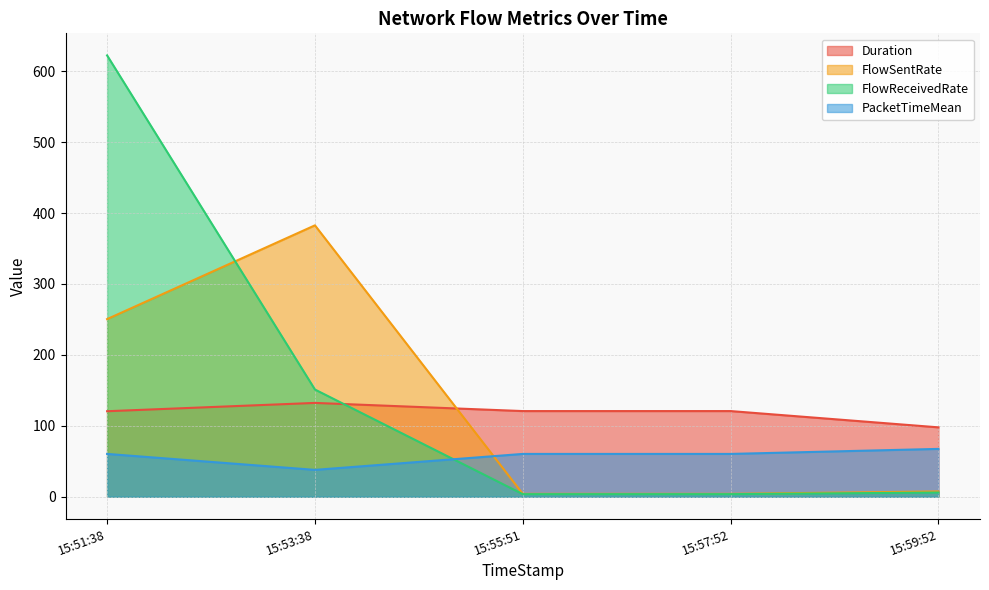

Between 15:51:38 and 15:57:52, which series saw the biggest shift?

FlowReceivedRate